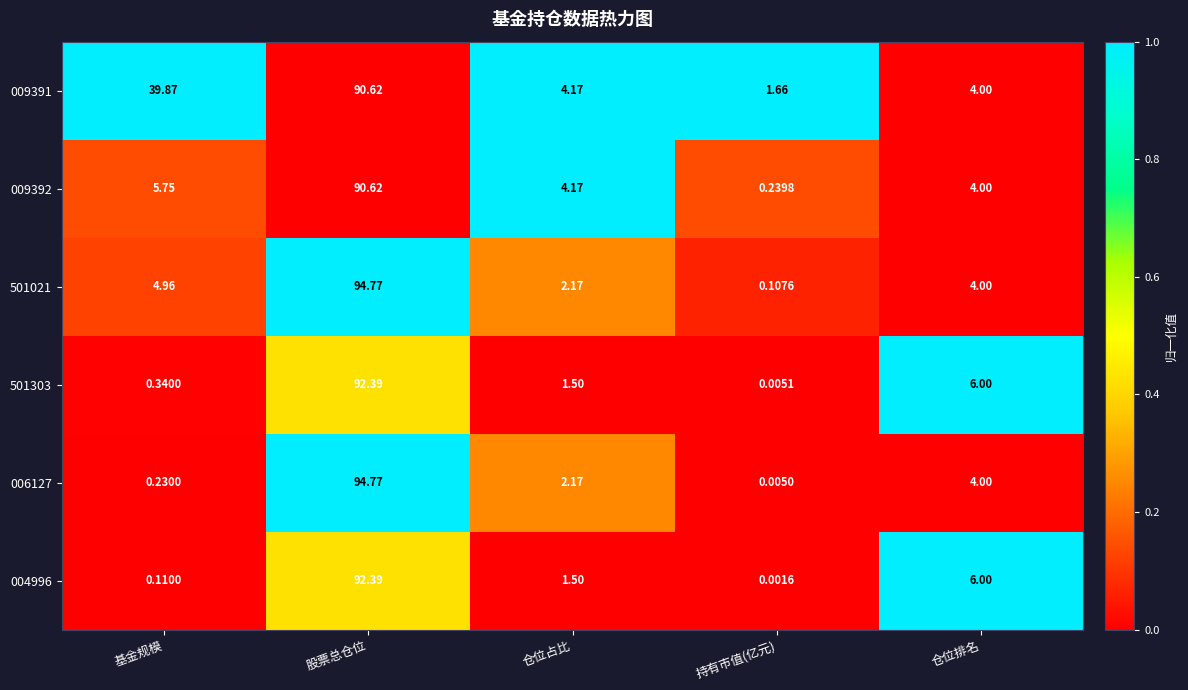

List the labels in order of 006127 value, smallest first.

持有市值(亿元), 基金规模, 仓位占比, 仓位排名, 股票总仓位